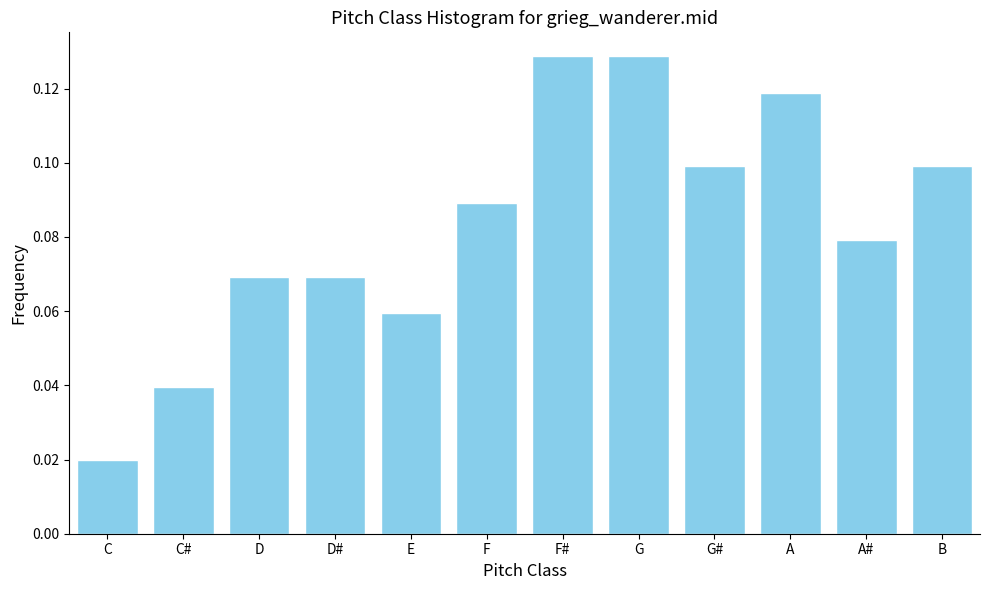

What is the sum of all values?

1.0